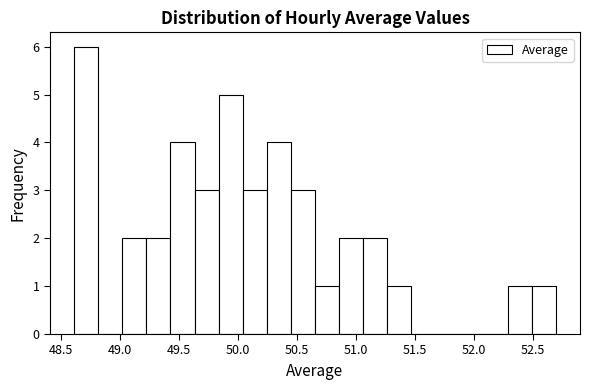

Reading left to right, transcribe this chart: for each bar, give the range it covers on the x-axis and its height. Neither the bar edges nor the heights are printed on the chart, so give them approximately, as read against the axes.

48.60 to 48.80: 6
48.80 to 49.00: 0
49.00 to 49.20: 2
49.20 to 49.45: 2
49.45 to 49.65: 4
49.65 to 49.85: 3
49.85 to 50.05: 5
50.05 to 50.25: 3
50.25 to 50.45: 4
50.45 to 50.65: 3
50.65 to 50.85: 1
50.85 to 51.05: 2
51.05 to 51.25: 2
51.25 to 51.45: 1
51.45 to 51.65: 0
51.65 to 51.90: 0
51.90 to 52.10: 0
52.10 to 52.30: 0
52.30 to 52.50: 1
52.50 to 52.70: 1